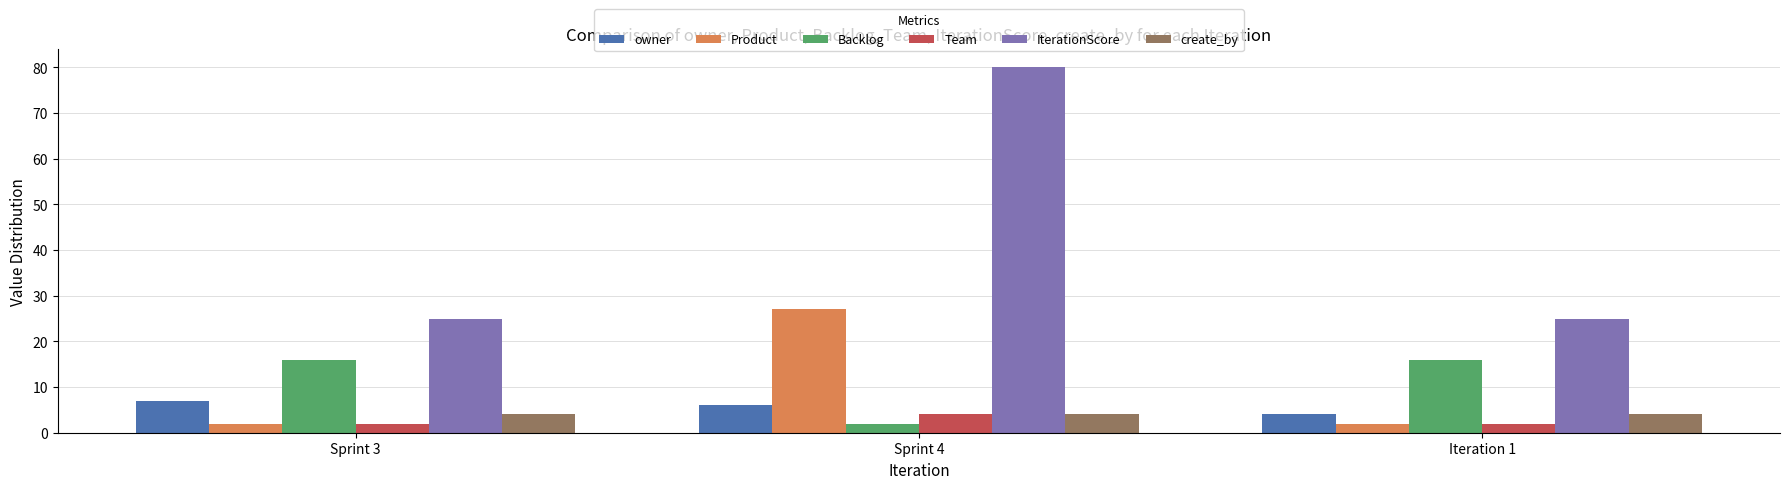

What is the difference between the highest and lowest values at Sprint 4?

78